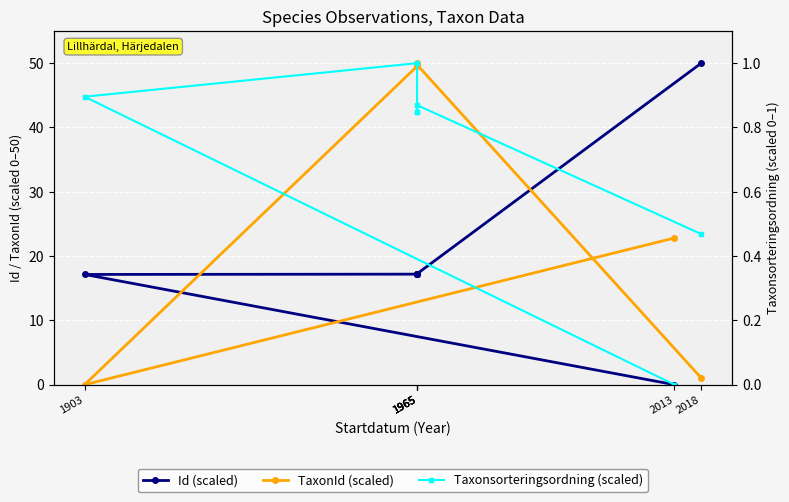

Which series has the largest total across all categories?

TaxonId (scaled)